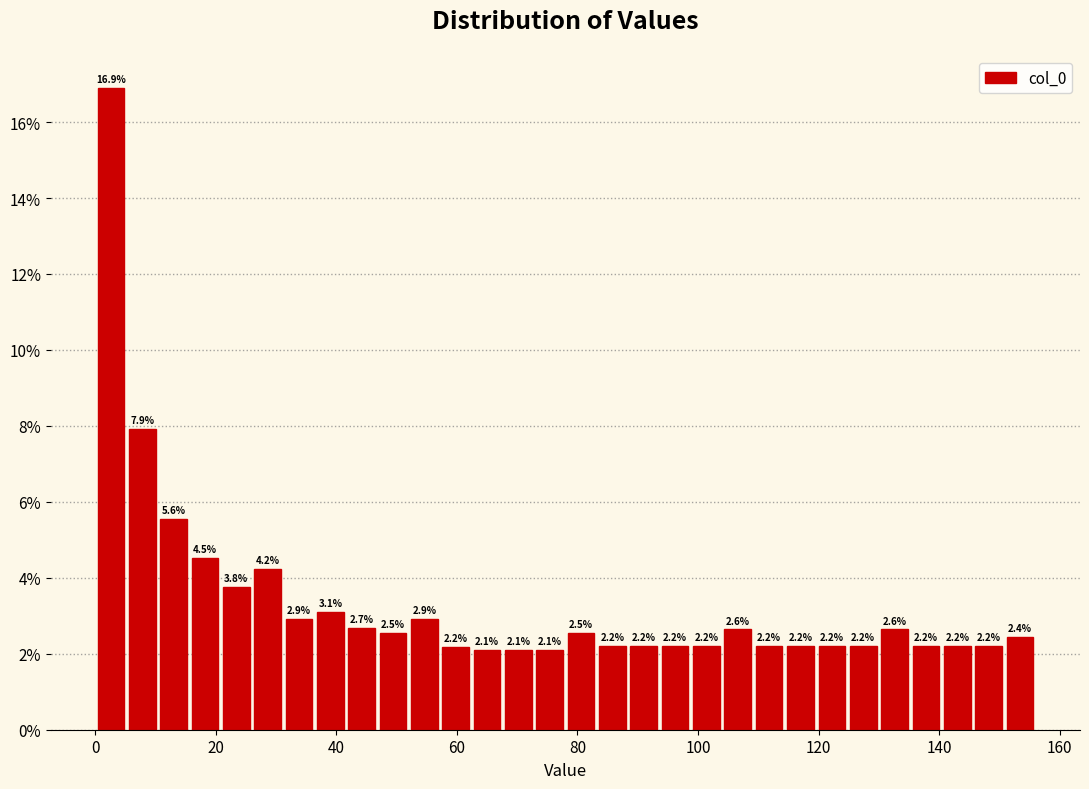

Read against the x-axis, roughly where is the centre of the tallest bar?

2